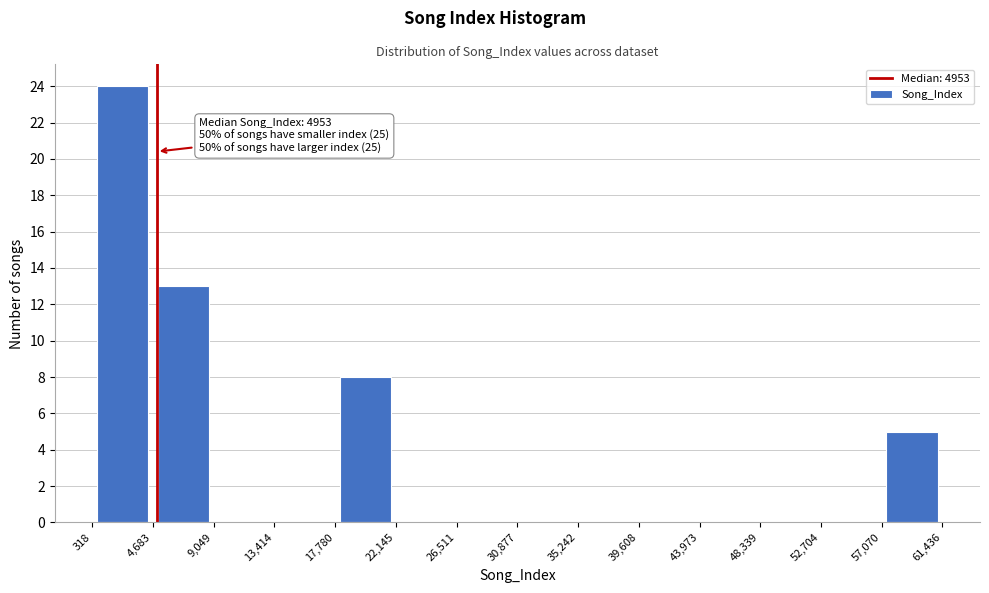

Over which range of the x-axis is the bar tallest?

318 to 4,683